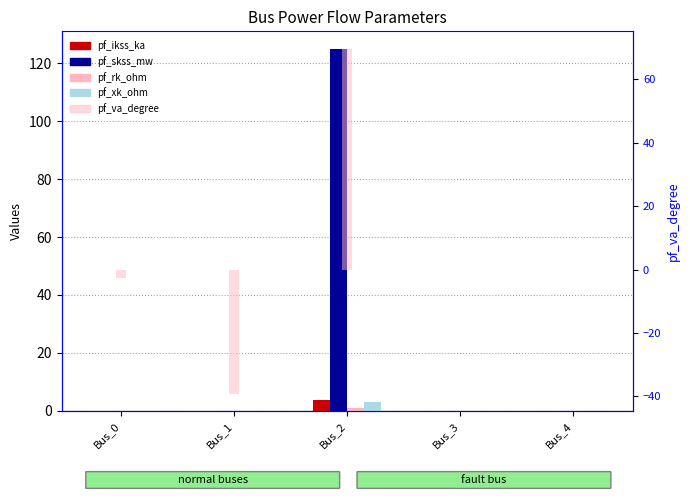

True or false: pf_ikss_ka has a value of -1.3 at Bus_3.

False